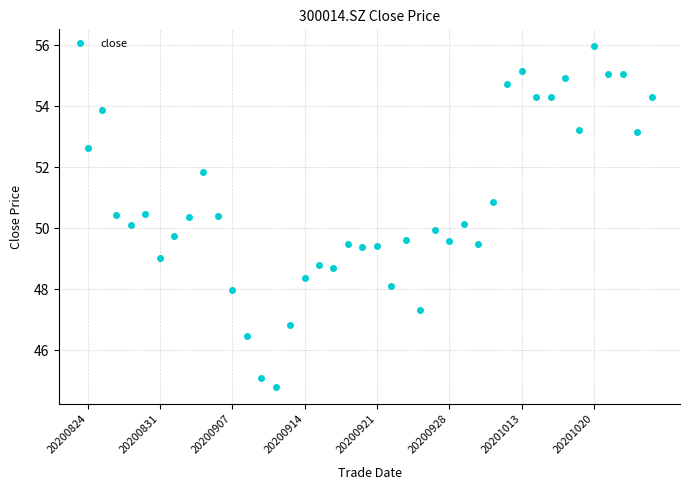

What is the value of the 33rd point from the left?

54.3